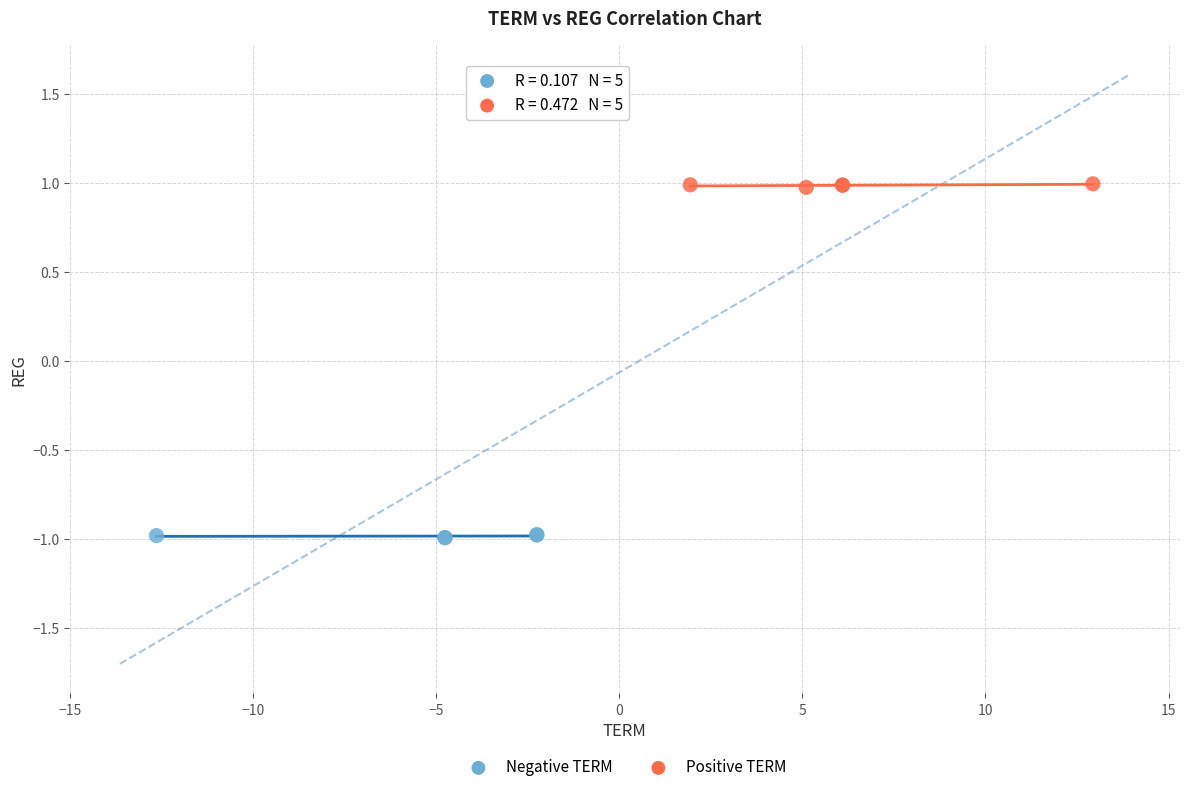

Which series reaches the maximum Y coordinate?

Positive TERM